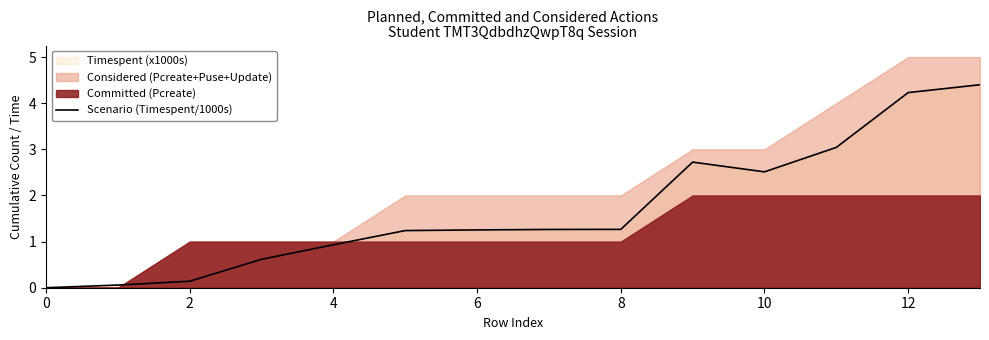

True or false: the data shows 4.5 at 11.

False